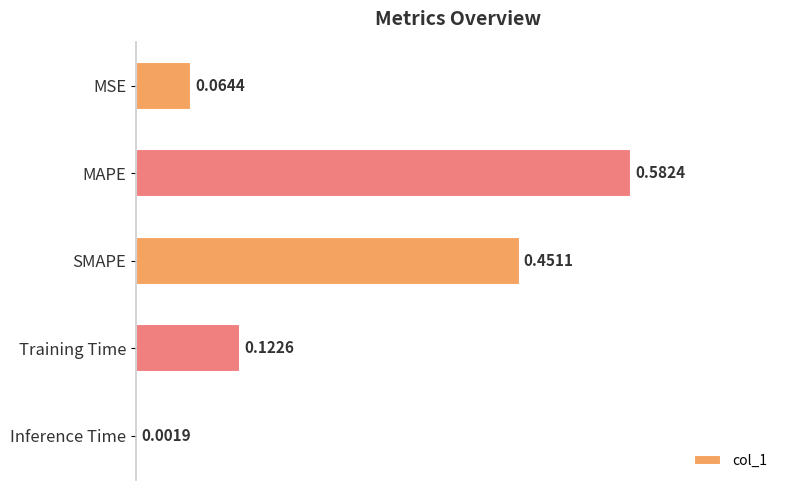

What is the change in value from SMAPE to Inference Time?

-0.4